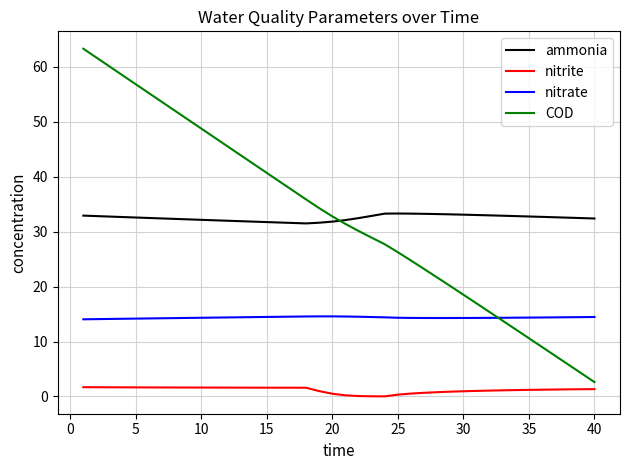

Which series has the largest range (max minus min)?

COD